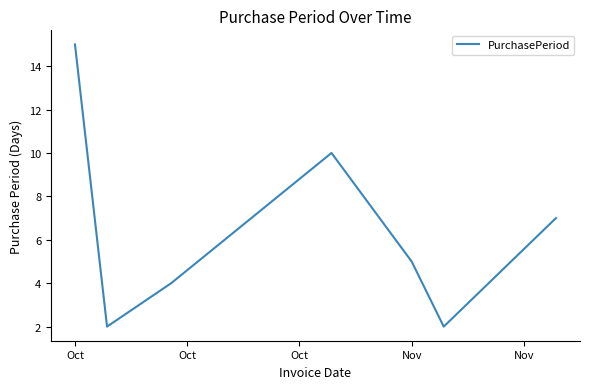

True or false: the data has more than 1 interior local peaks.

False